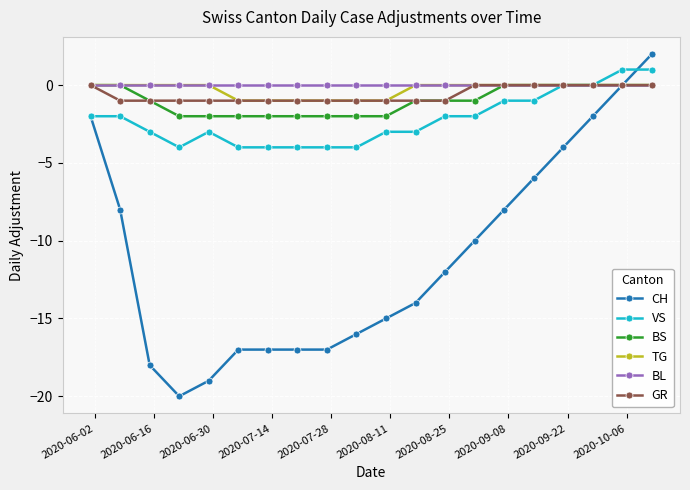

What are all the series names shown in the legend?

CH, VS, BS, TG, BL, GR